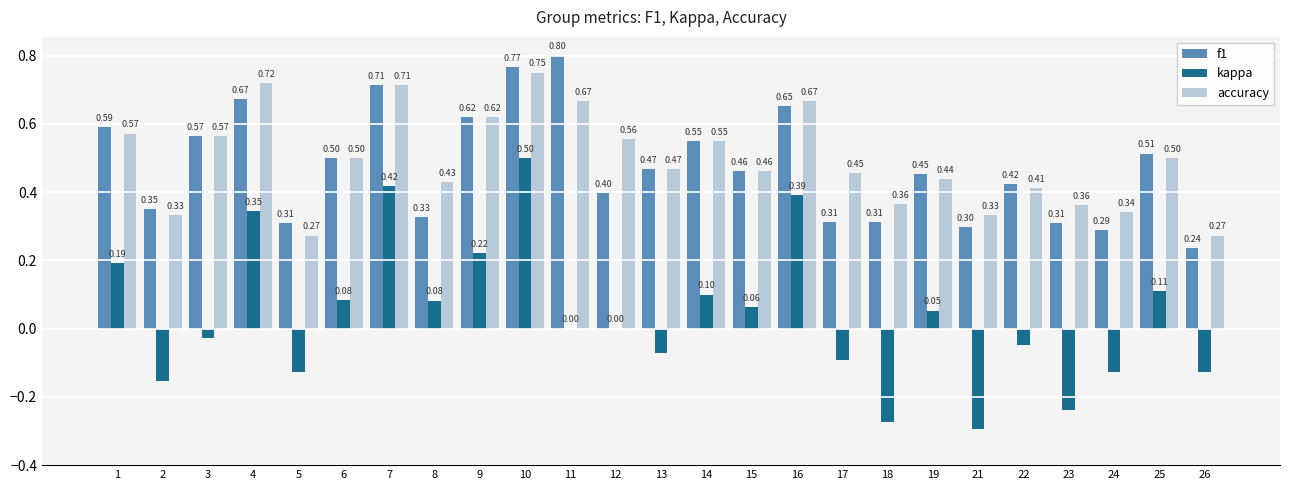

What is the spread (max minus min) of values at 16?

0.3